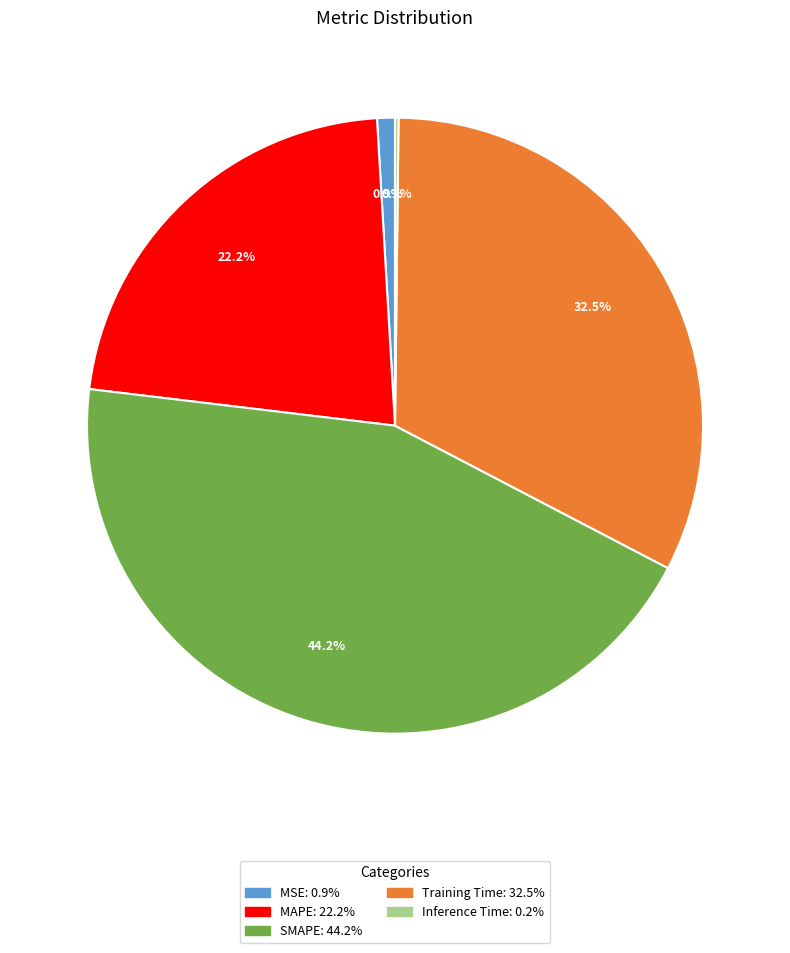

The MSE slice represents 11% of the pie. True or false?

False